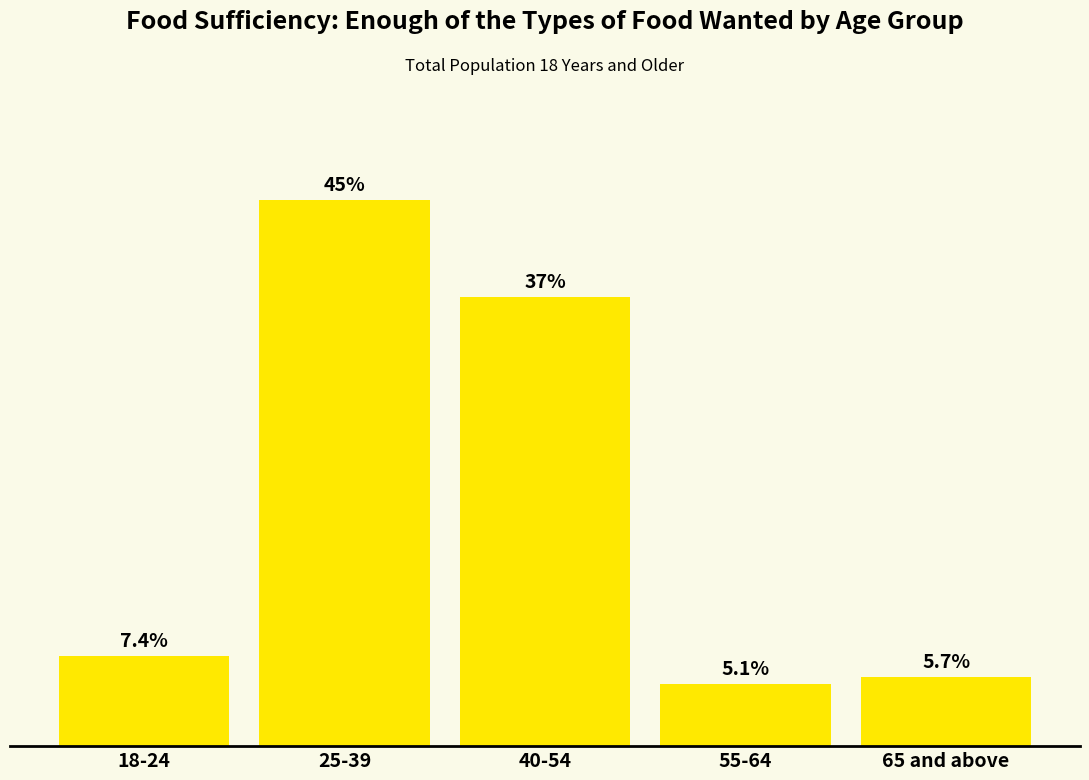

At which label is the value closest to 24?

40-54